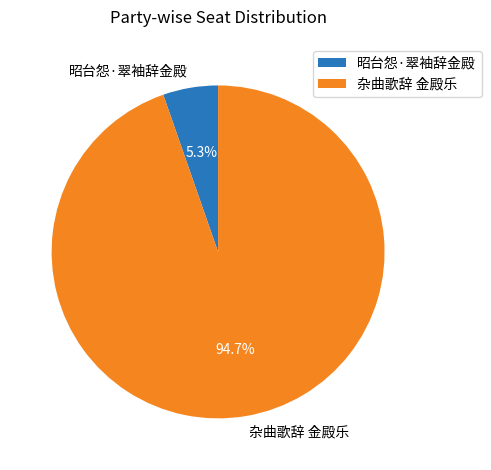

What percentage do 杂曲歌辞 金殿乐 and 昭台怨·翠袖辞金殿 together represent?

100.0%